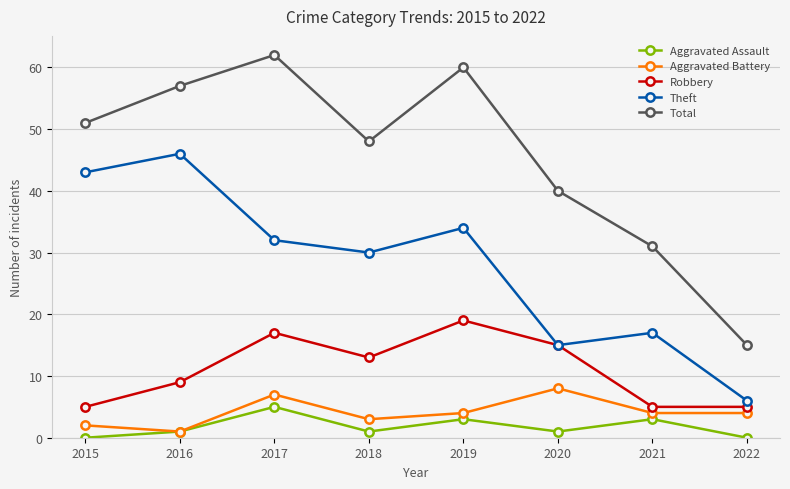

What is the value of the Aggravated Assault point at the 2nd from the left?

1